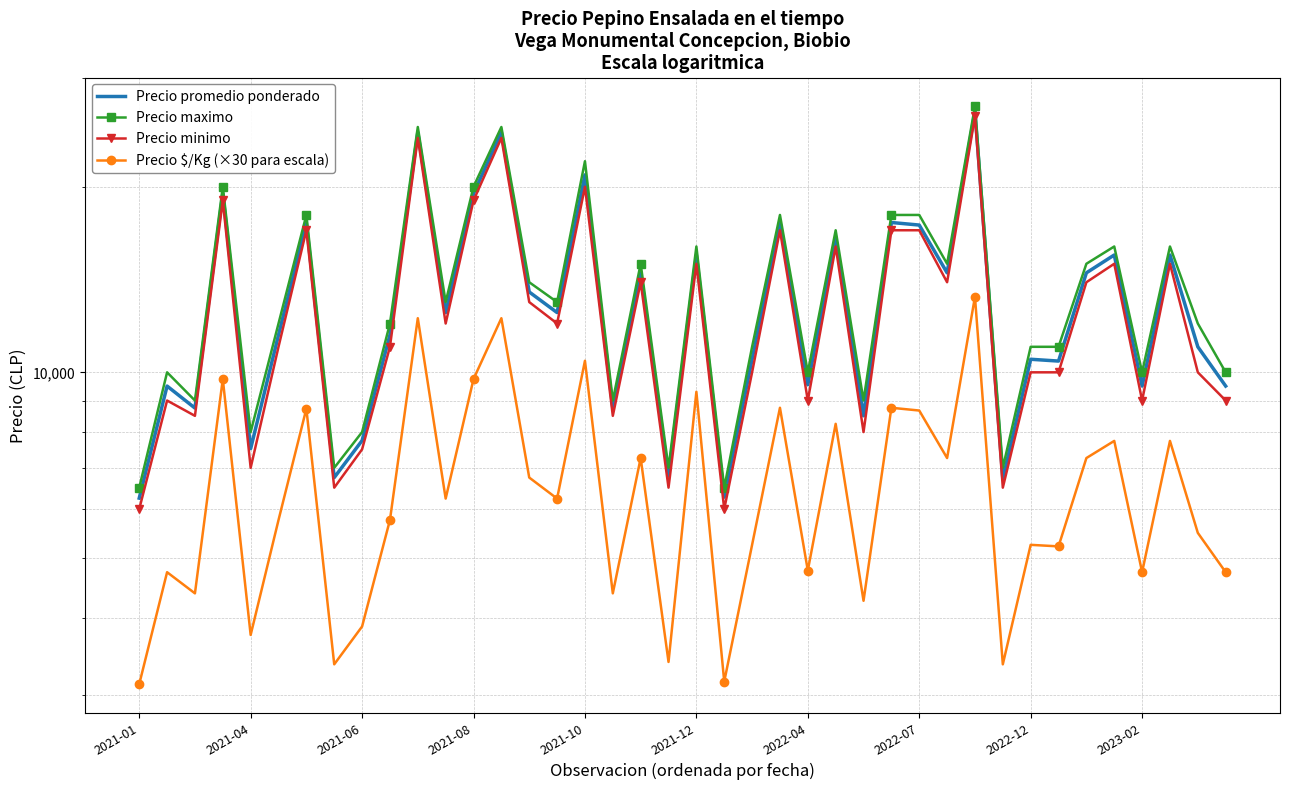

Which series changed the most between 24 and 31?

Precio maximo